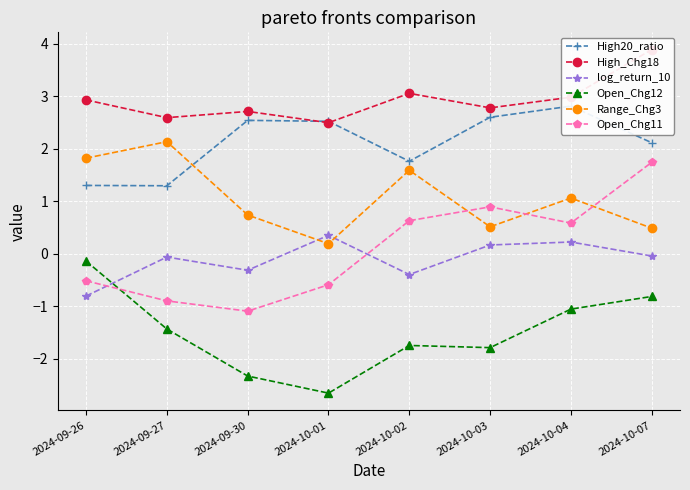

How many times do Range_Chg3 and log_return_10 cross each other?

2